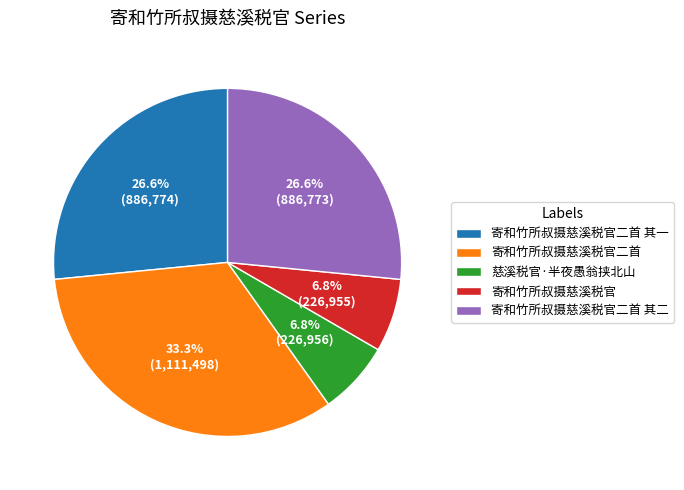

Does 寄和竹所叔摄慈溪税官二首 represent more than half of the total?

No